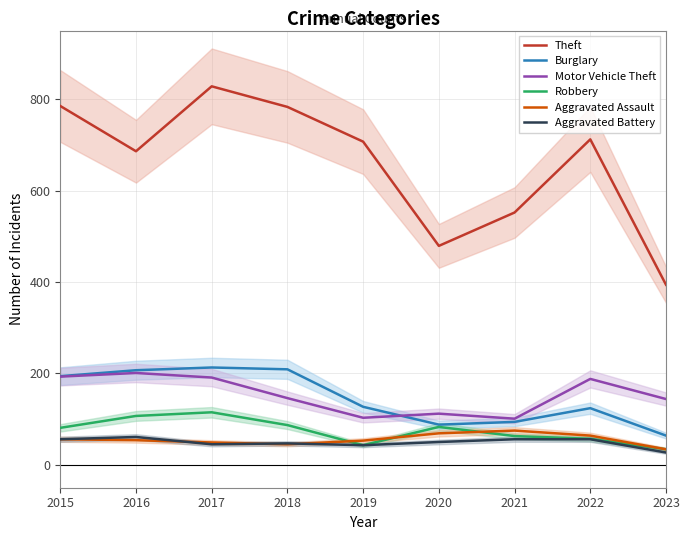

What is the minimum value for Robbery?

34